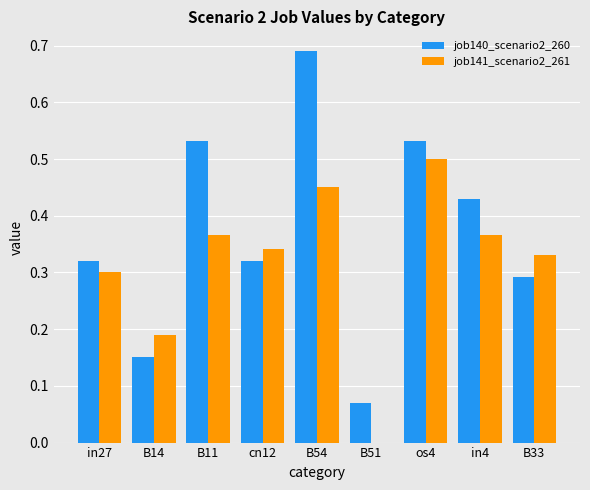

What are all the series names shown in the legend?

job140_scenario2_260, job141_scenario2_261